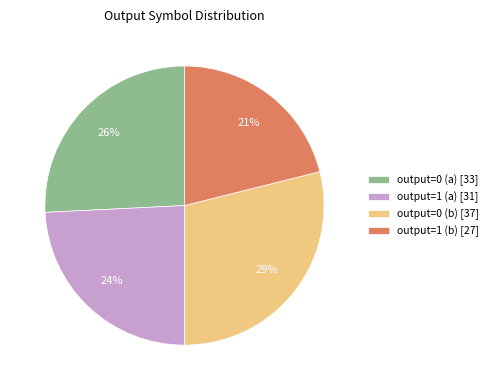

Is it true that output=1 (b) is 21% of the pie?

True